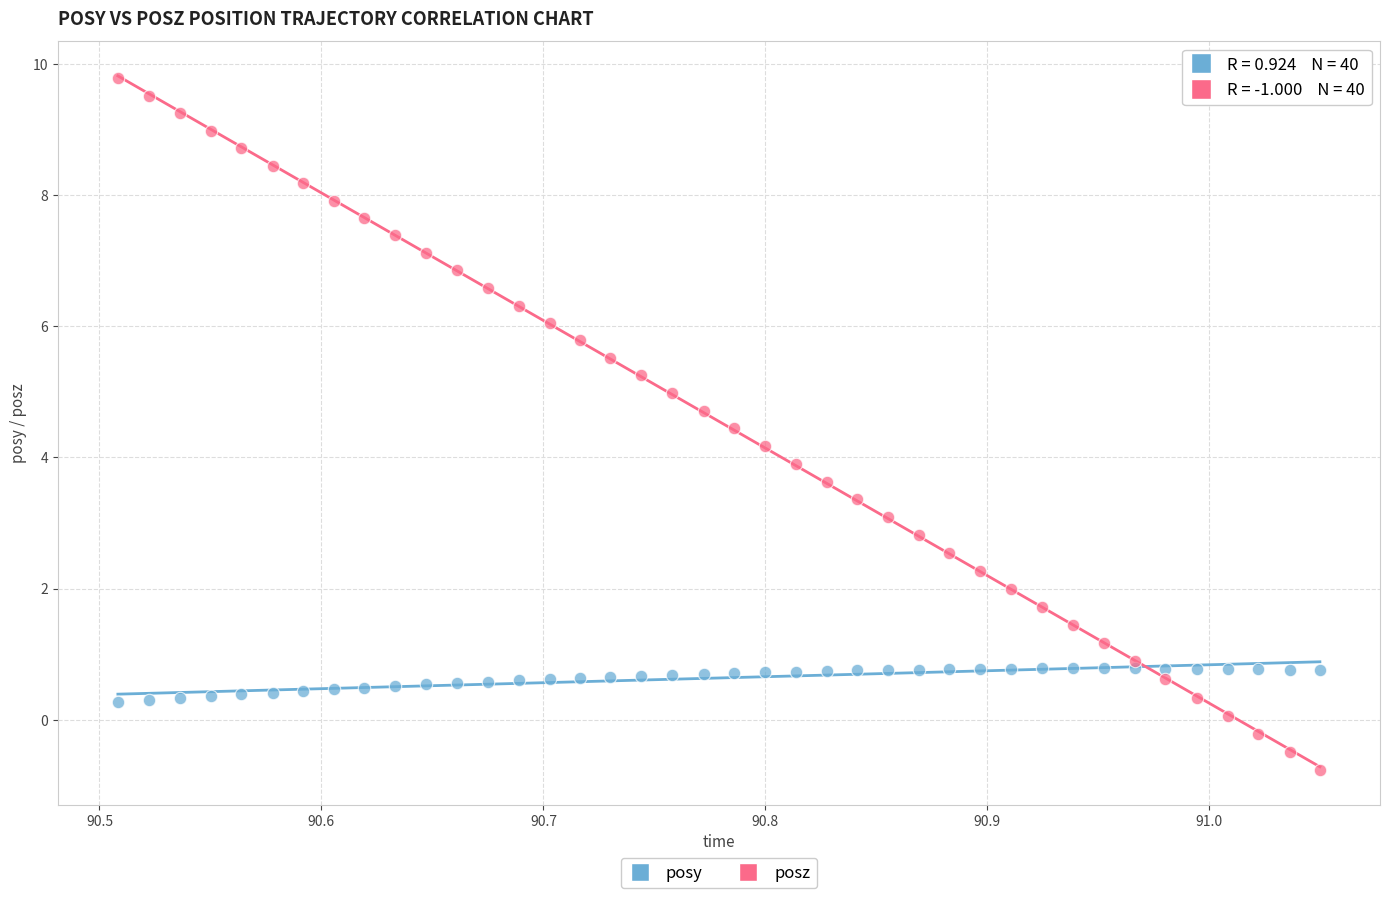

Which series reaches the maximum Y coordinate?

posz